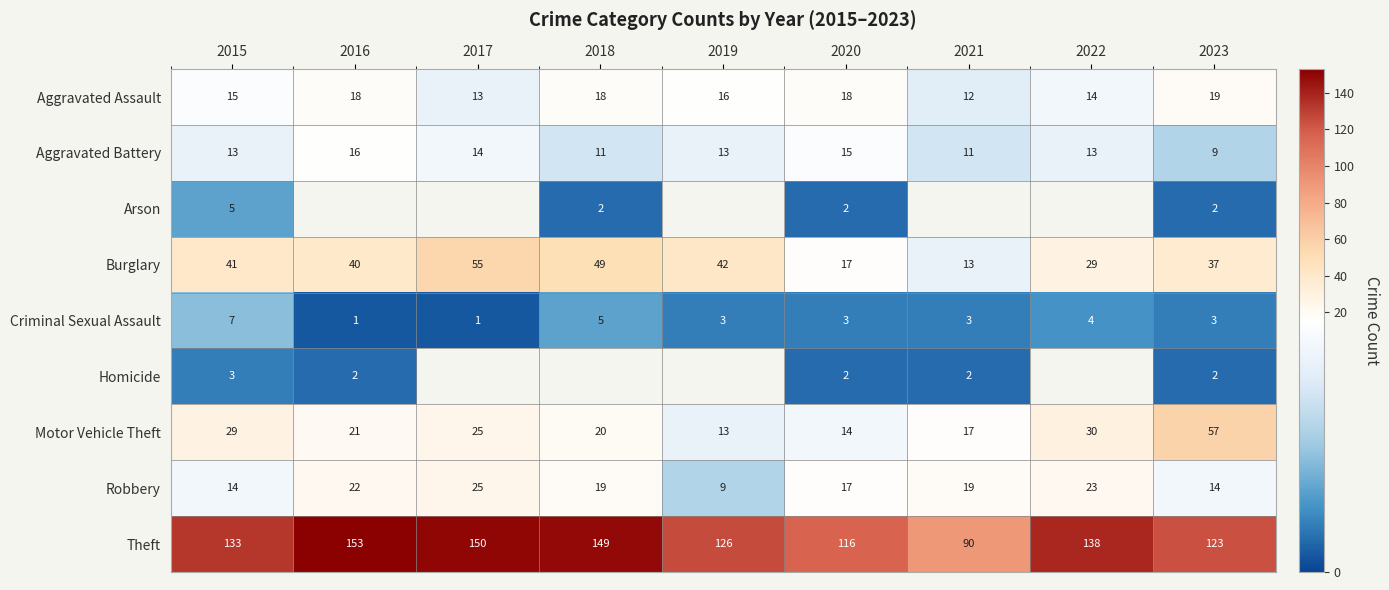

Is it true that Theft equals 138 at 2022?

True